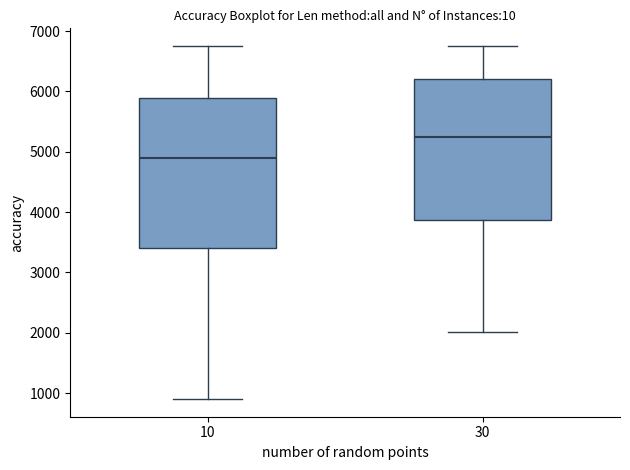

Which box's median line is the lowest?

10